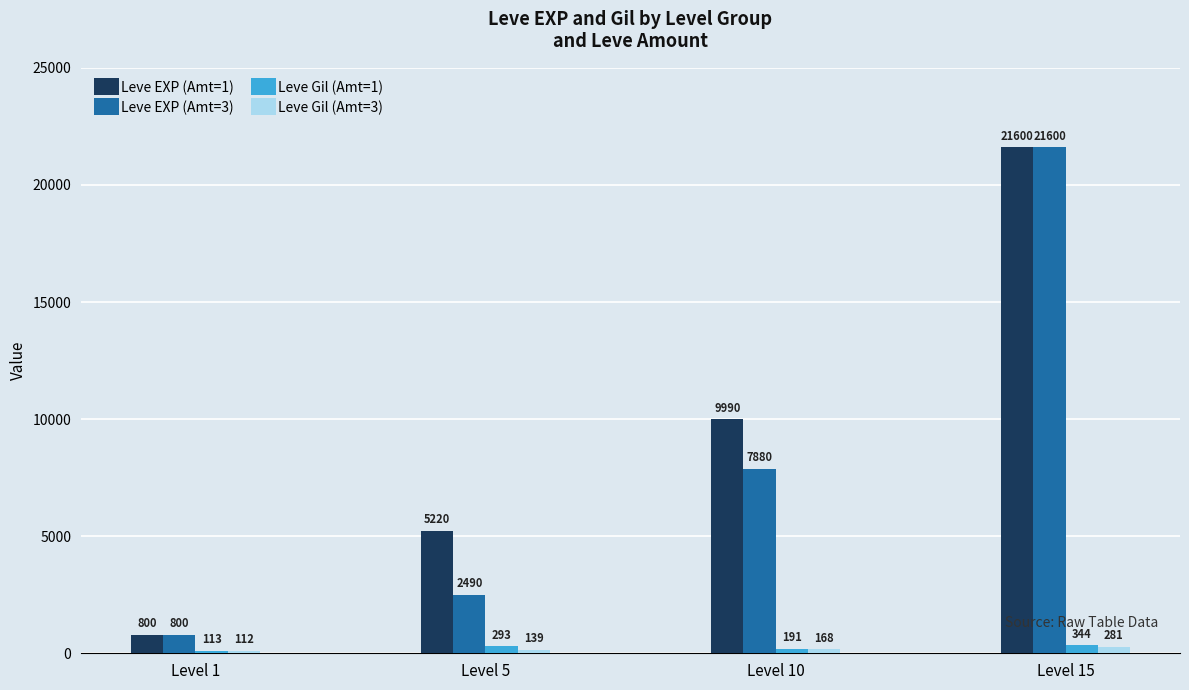

What is the value of the Leve Gil (Amt=3) bar at the 4th from the left?

281